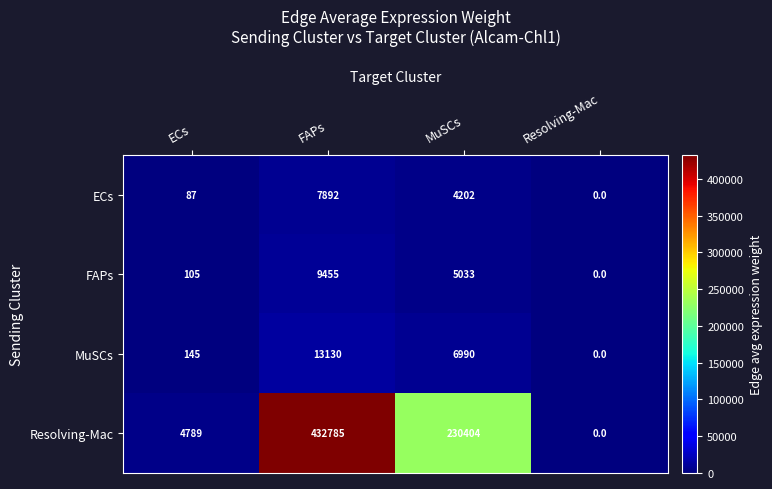

Which series changed the most between ECs and Resolving-Mac?

Resolving-Mac